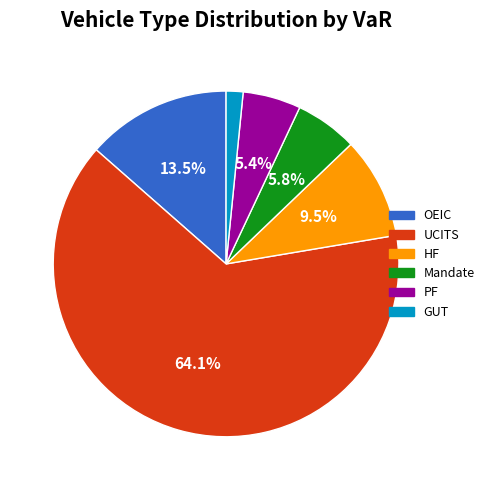

Is it true that Mandate is 6% of the pie?

True